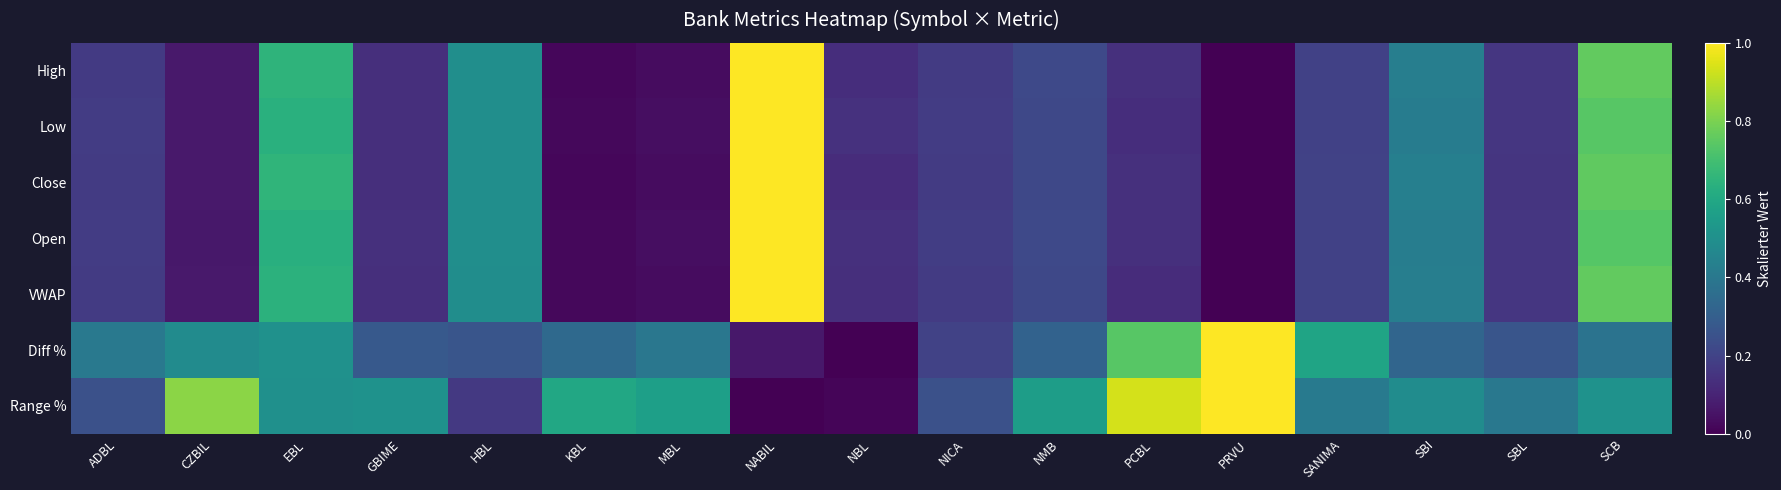

Reading right to left, extract all data points from this chart.

High: SCB=0.8	SBL=0.2	SBI=0.4	SANIMA=0.2	PRVU=0.0	PCBL=0.1	NMB=0.2	NICA=0.2	NBL=0.1	NABIL=1.0	MBL=0.0	KBL=0.0	HBL=0.5	GBIME=0.1	EBL=0.7	CZBIL=0.1	ADBL=0.2
Low: SCB=0.7	SBL=0.2	SBI=0.4	SANIMA=0.2	PRVU=0.0	PCBL=0.1	NMB=0.2	NICA=0.2	NBL=0.1	NABIL=1.0	MBL=0.0	KBL=0.0	HBL=0.5	GBIME=0.1	EBL=0.6	CZBIL=0.1	ADBL=0.2
Close: SCB=0.8	SBL=0.2	SBI=0.4	SANIMA=0.2	PRVU=0.0	PCBL=0.1	NMB=0.2	NICA=0.2	NBL=0.1	NABIL=1.0	MBL=0.0	KBL=0.0	HBL=0.5	GBIME=0.1	EBL=0.7	CZBIL=0.1	ADBL=0.2
Open: SCB=0.7	SBL=0.2	SBI=0.4	SANIMA=0.2	PRVU=0.0	PCBL=0.1	NMB=0.2	NICA=0.2	NBL=0.1	NABIL=1.0	MBL=0.0	KBL=0.0	HBL=0.5	GBIME=0.1	EBL=0.6	CZBIL=0.1	ADBL=0.2
VWAP: SCB=0.8	SBL=0.2	SBI=0.4	SANIMA=0.2	PRVU=0.0	PCBL=0.1	NMB=0.2	NICA=0.2	NBL=0.1	NABIL=1.0	MBL=0.0	KBL=0.0	HBL=0.5	GBIME=0.1	EBL=0.6	CZBIL=0.1	ADBL=0.2
Diff %: SCB=0.4	SBL=0.3	SBI=0.3	SANIMA=0.6	PRVU=1.0	PCBL=0.7	NMB=0.3	NICA=0.2	NBL=0.0	NABIL=0.1	MBL=0.4	KBL=0.3	HBL=0.3	GBIME=0.3	EBL=0.5	CZBIL=0.5	ADBL=0.4
Range %: SCB=0.5	SBL=0.4	SBI=0.5	SANIMA=0.4	PRVU=1.0	PCBL=0.9	NMB=0.6	NICA=0.2	NBL=0.0	NABIL=0.0	MBL=0.6	KBL=0.6	HBL=0.2	GBIME=0.5	EBL=0.5	CZBIL=0.8	ADBL=0.2